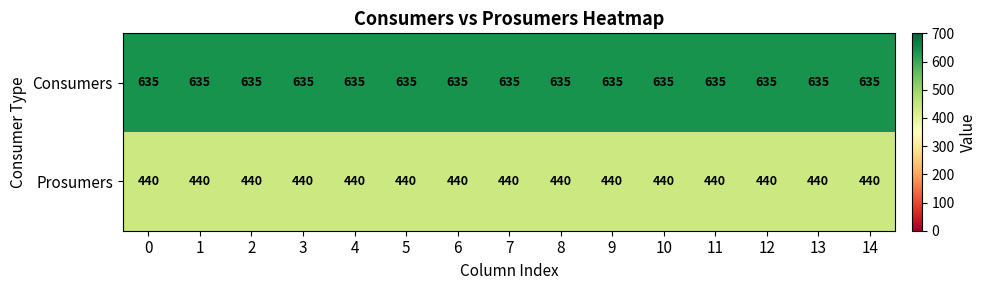

List the series in order of their overall mean, lowest first.

Prosumers, Consumers